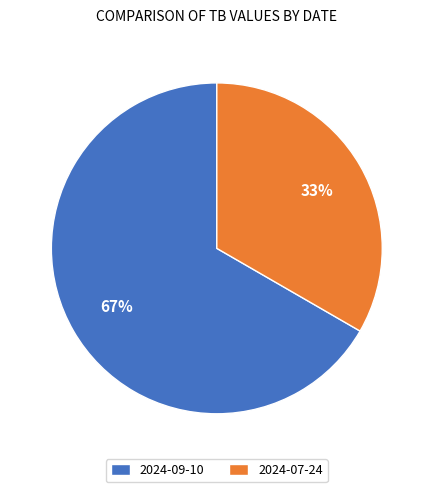

Is there any slice that represents more than half of the pie?

Yes